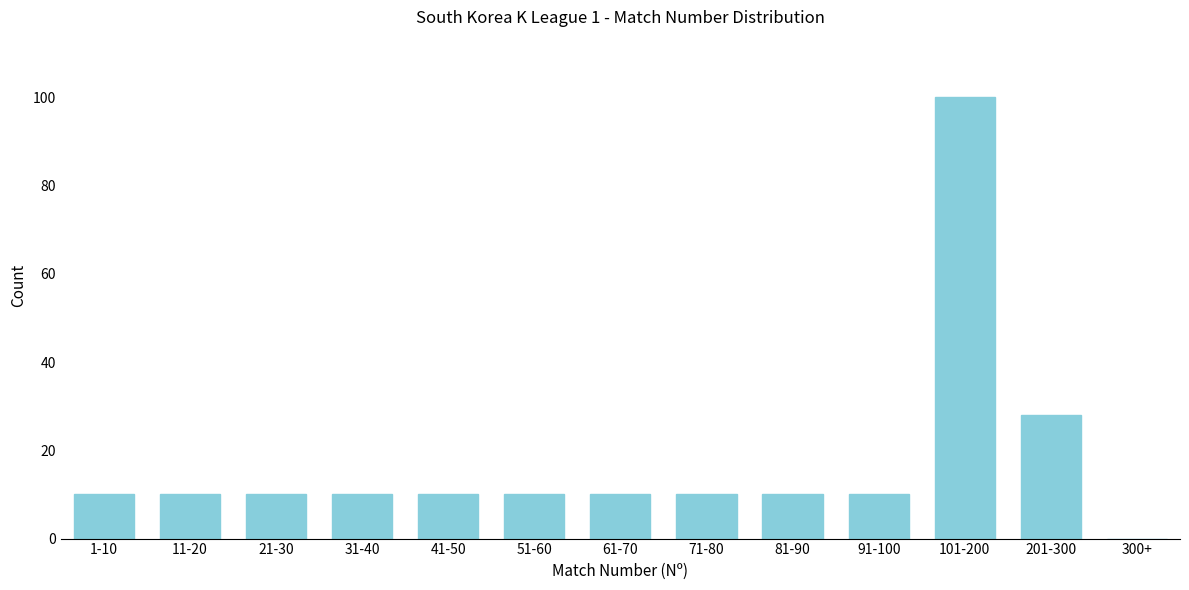

Reading right to left, transcribe all the data shown in this chart.

300+=0	201-300=28	101-200=100	91-100=10	81-90=10	71-80=10	61-70=10	51-60=10	41-50=10	31-40=10	21-30=10	11-20=10	1-10=10